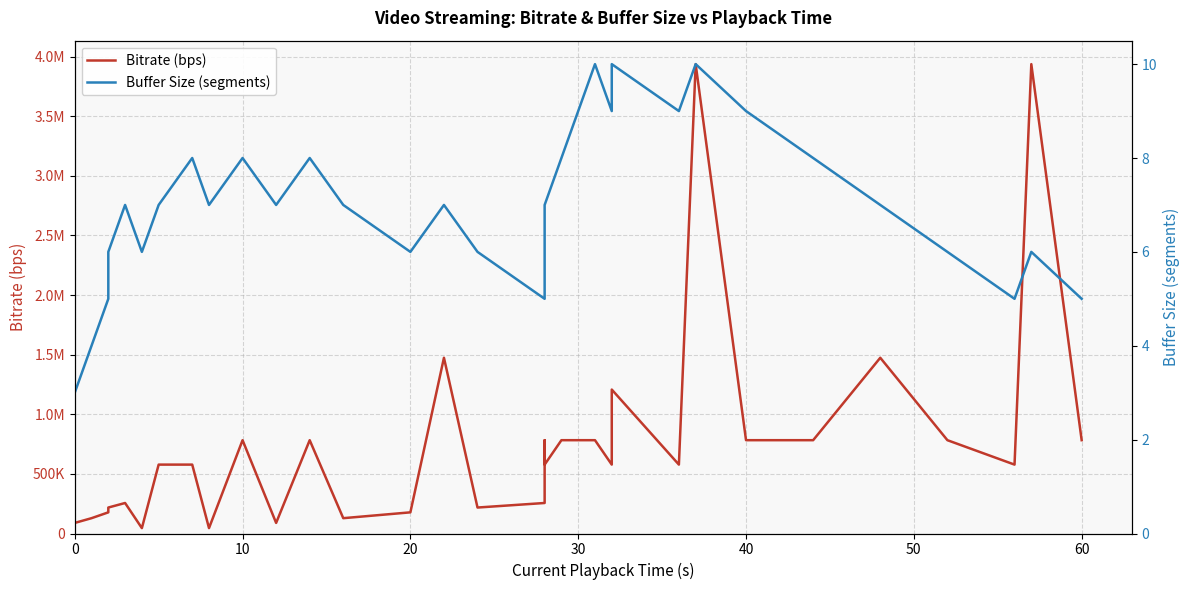

Rank the series at 30 from highest to lowest value.

Bitrate (bps), Buffer Size (segments)